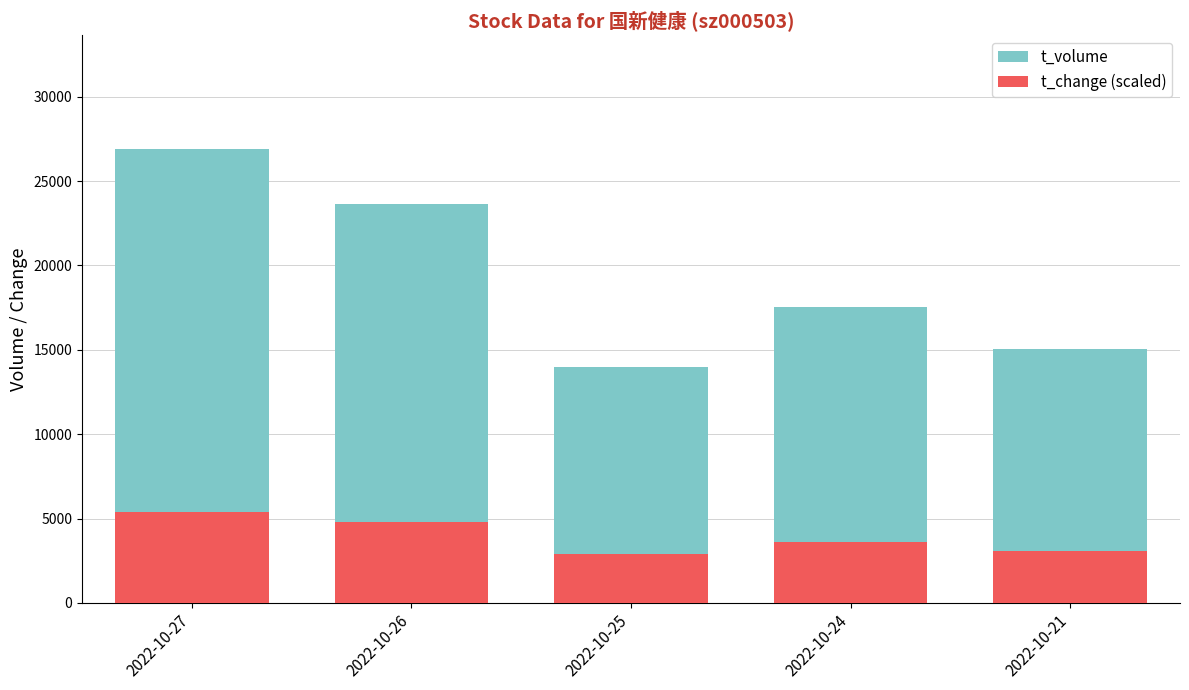

Which category has the lowest value in the t_change (scaled) series?

2022-10-25